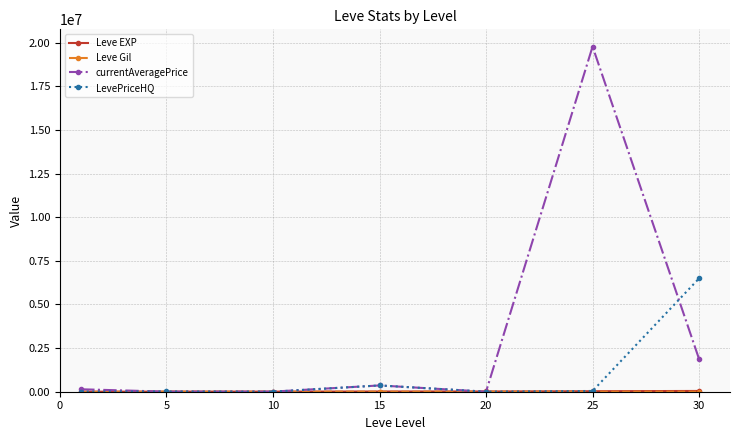

Which series has the largest range (max minus min)?

currentAveragePrice